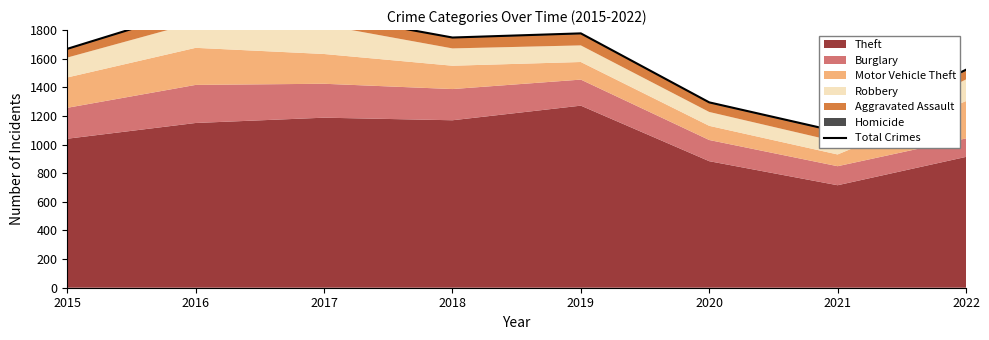

Where does the data first go above 1748?

2016